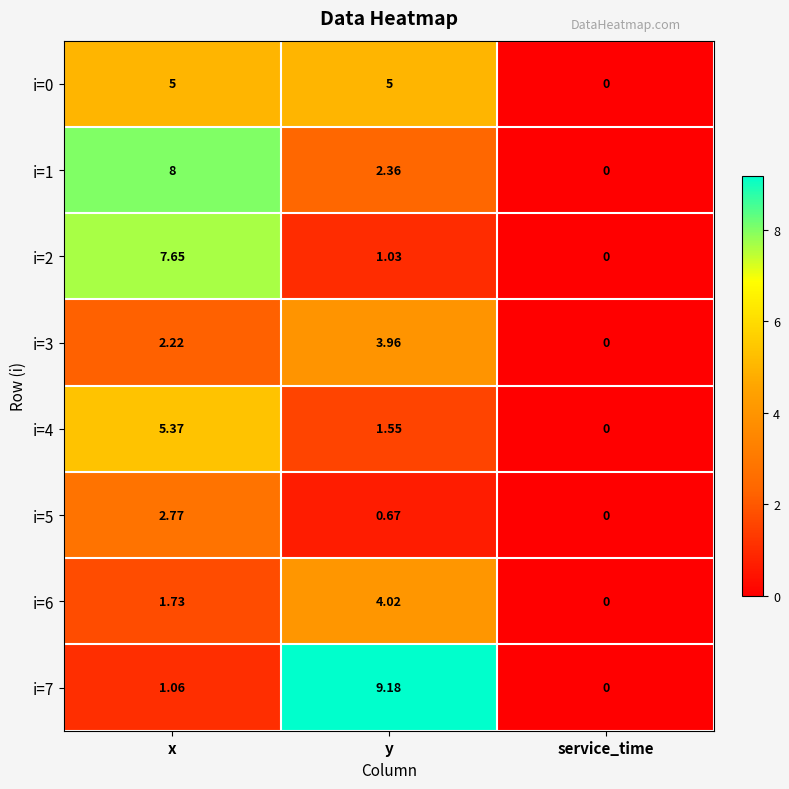

Which category has the highest value in the i=3 series?

y